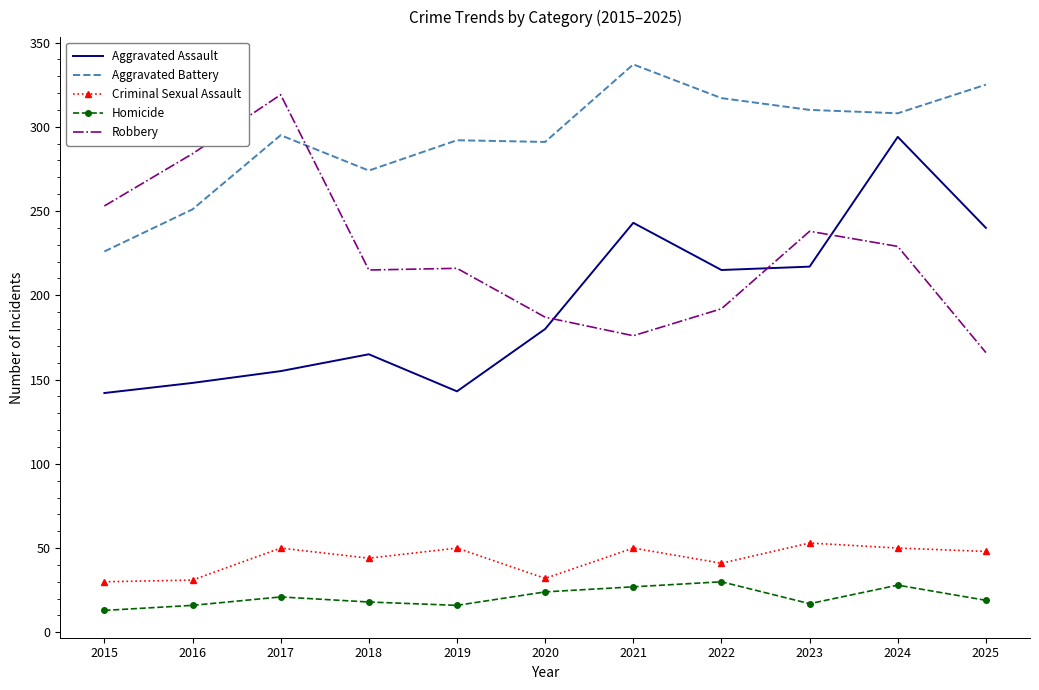

True or false: Criminal Sexual Assault and Homicide cross at least once.

False